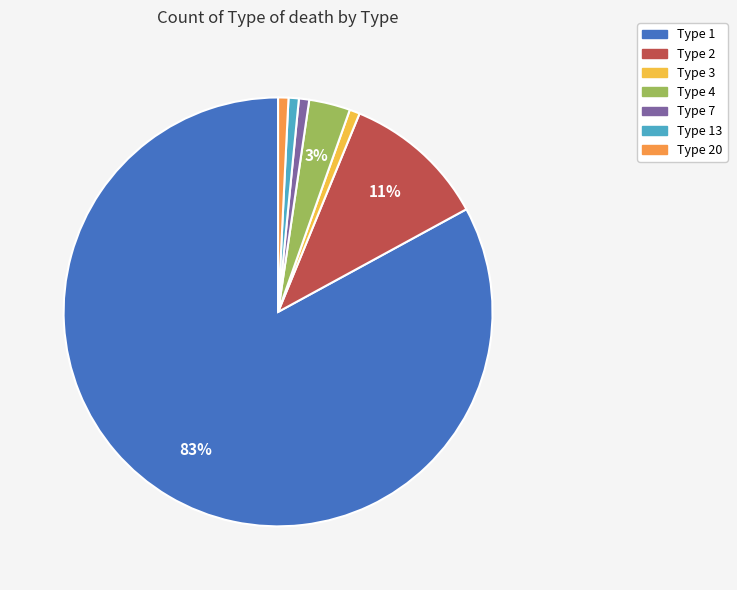

To the nearest percent, what is the average slice percentage?

14%